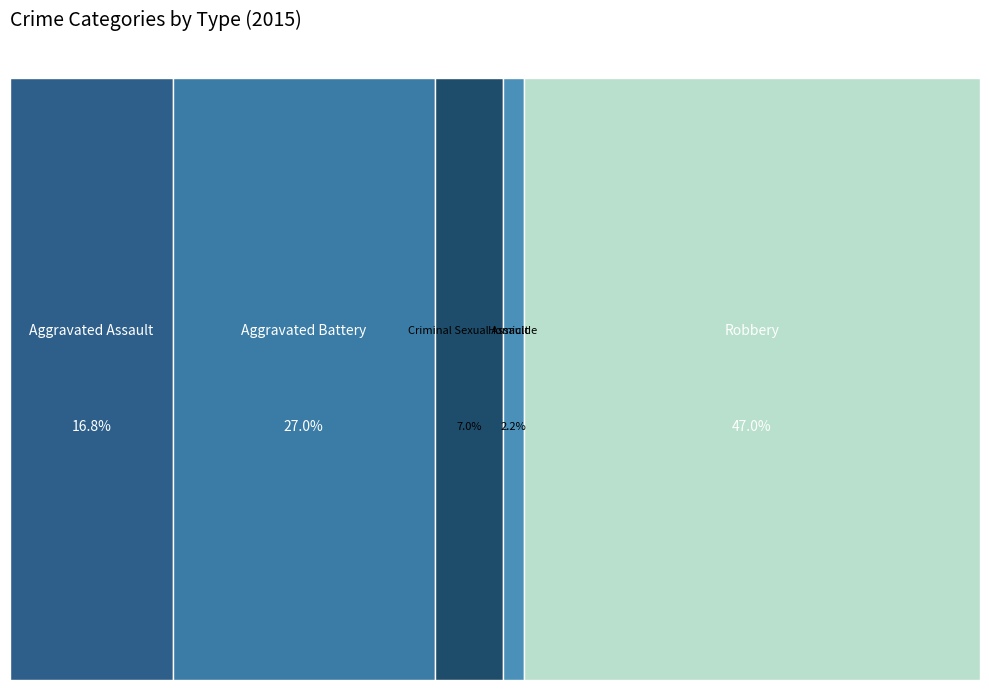

Is Homicide the majority of the pie?

No